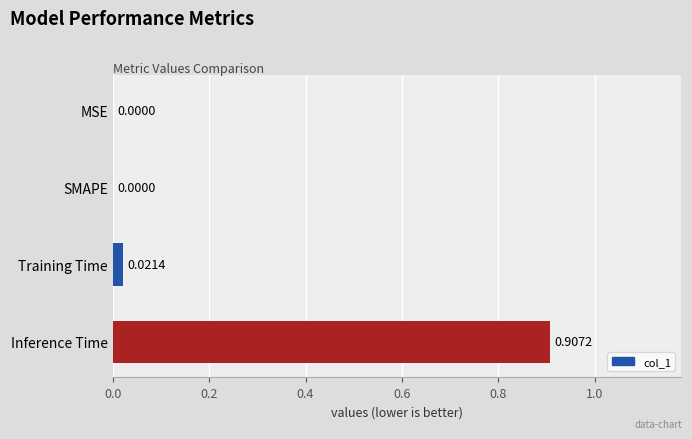

What is the average value?

0.2